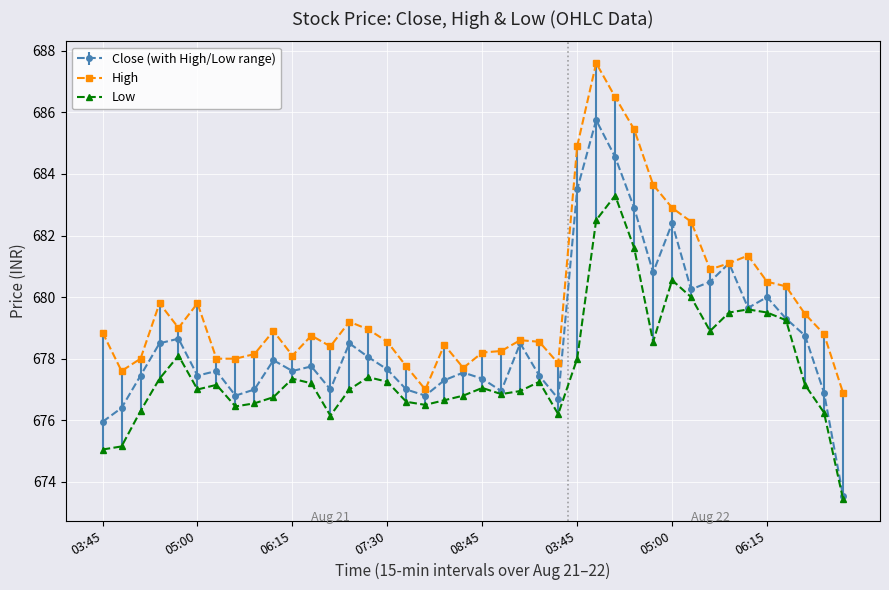

Which series has the widest spread of values?

Close (with High/Low range)